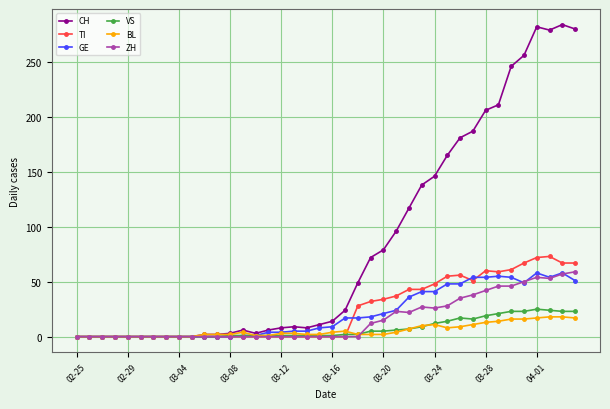

What are all the series names shown in the legend?

CH, TI, GE, VS, BL, ZH